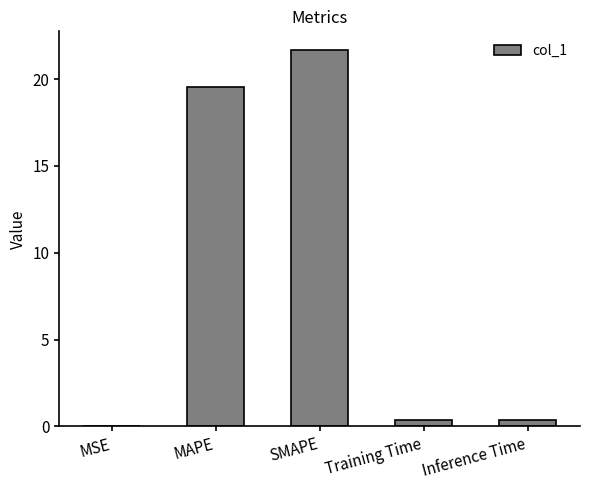

What is the sum of all values?

41.9